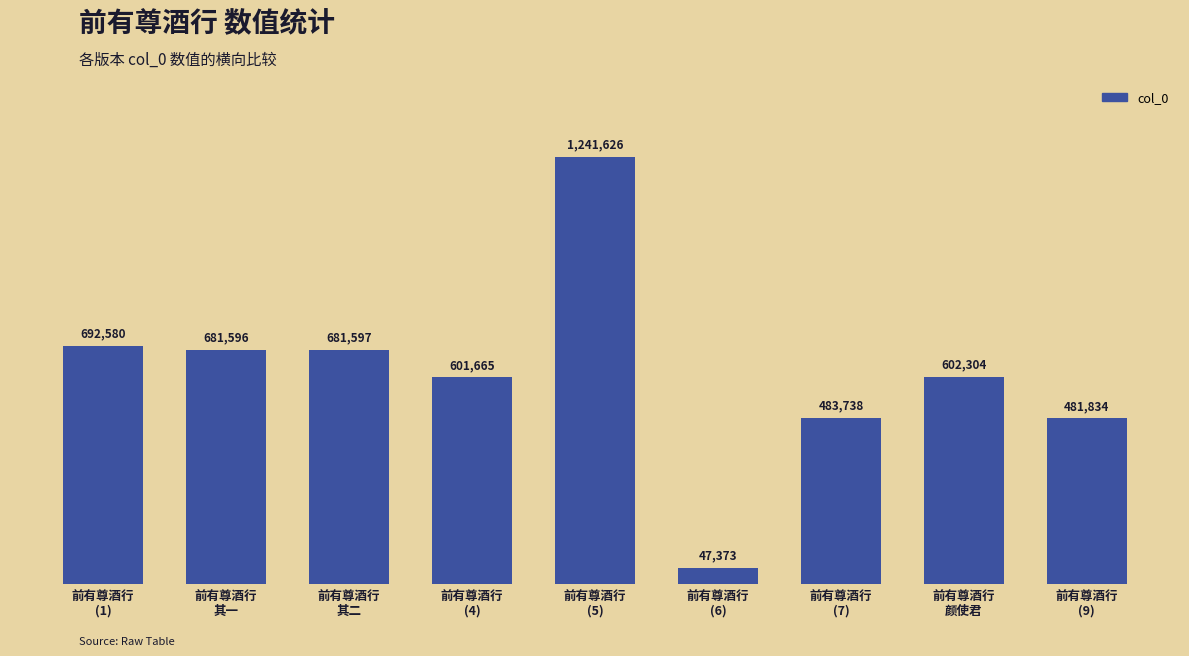

List the labels in order of value, largest first.

前有尊酒行
(5), 前有尊酒行
(1), 前有尊酒行
其二, 前有尊酒行
其一, 前有尊酒行
颜使君, 前有尊酒行
(4), 前有尊酒行
(7), 前有尊酒行
(9), 前有尊酒行
(6)